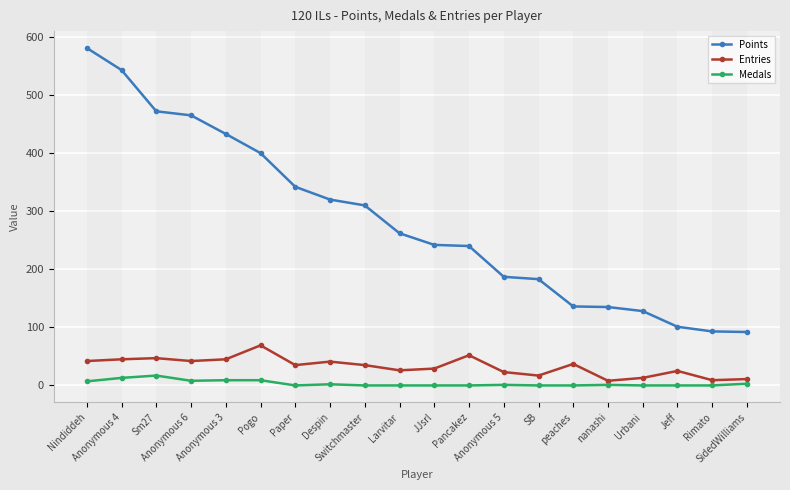

What value does the Entries series have at SidedWilliams?

11